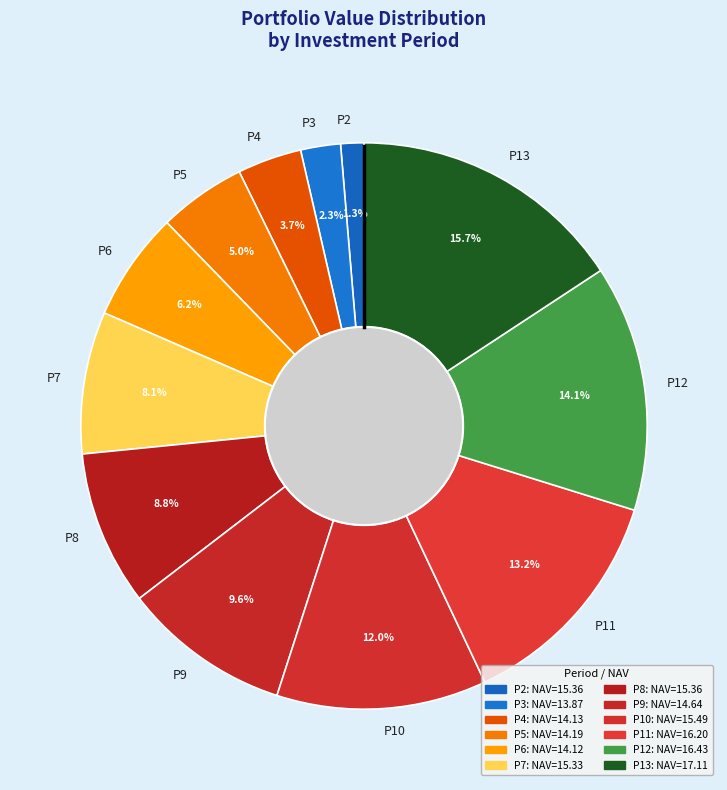

How many slices are in this pie chart?

12